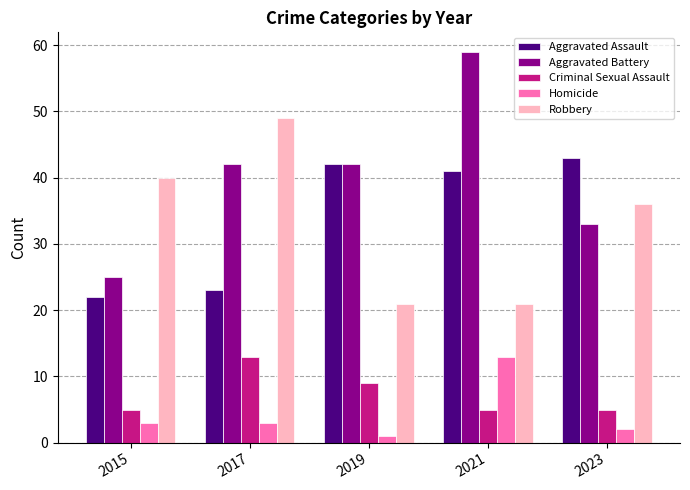

The Aggravated Assault series shows 63 at 2021. True or false?

False